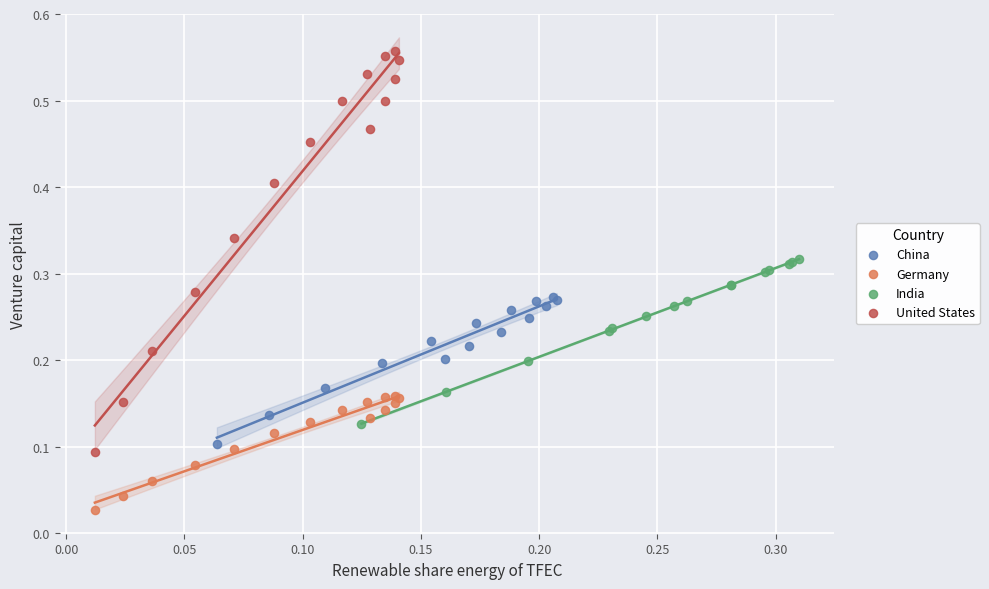

Which series reaches the minimum Y coordinate?

Germany